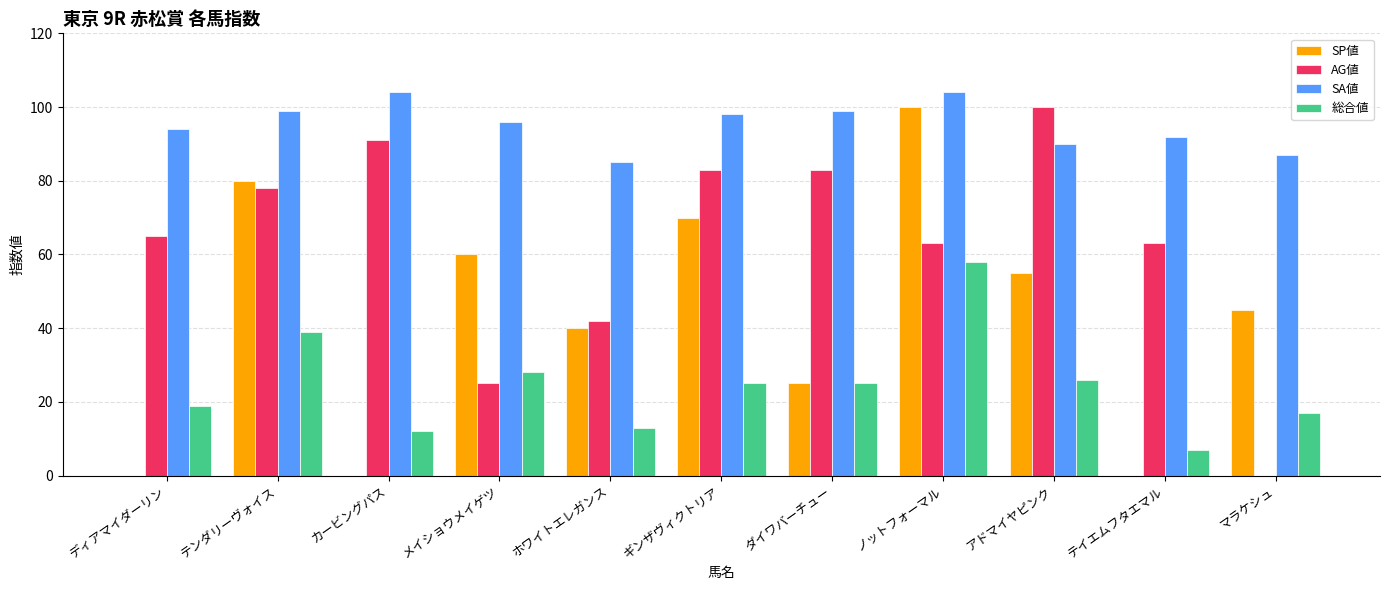

Where is AG値 nearest to the value 50?

ホワイトエレガンス